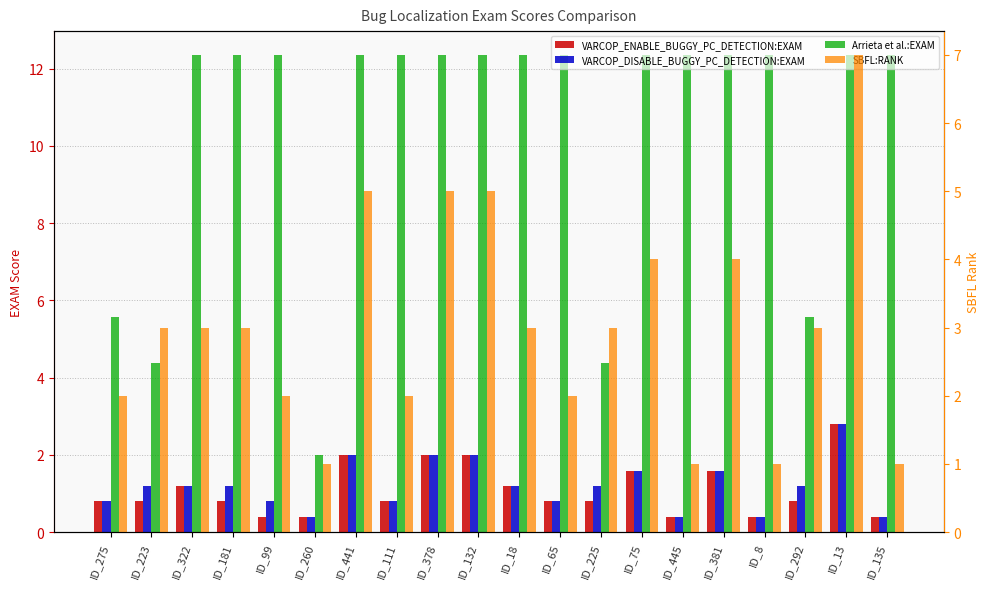

Count the number of categories in the chart.

20